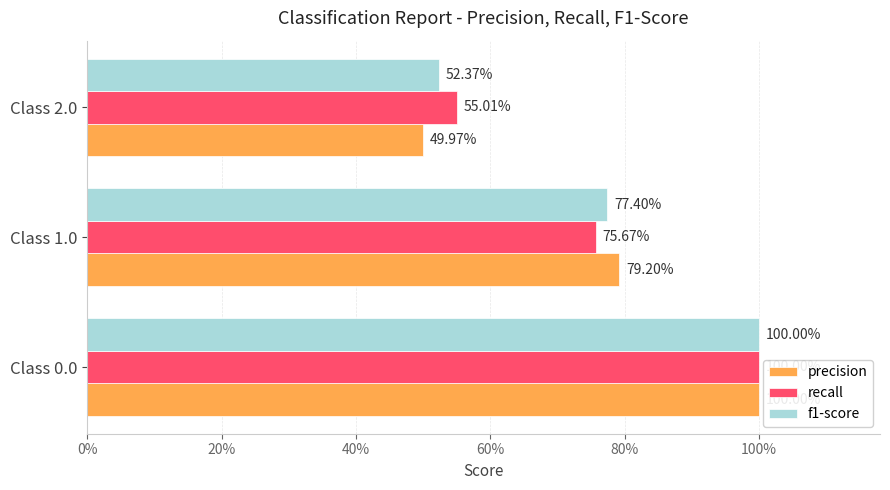

What are all the series names shown in the legend?

precision, recall, f1-score